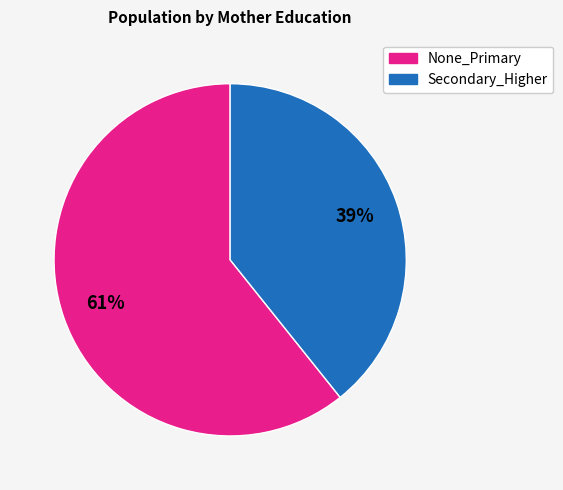

Count the number of slices in the pie.

2